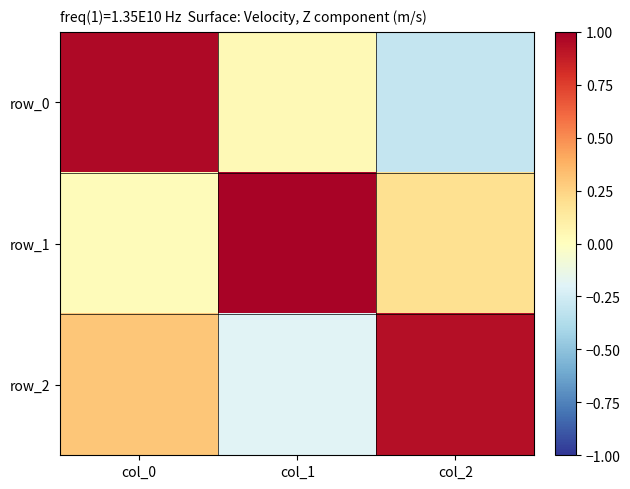

What is the minimum value shown in the chart?

-0.3